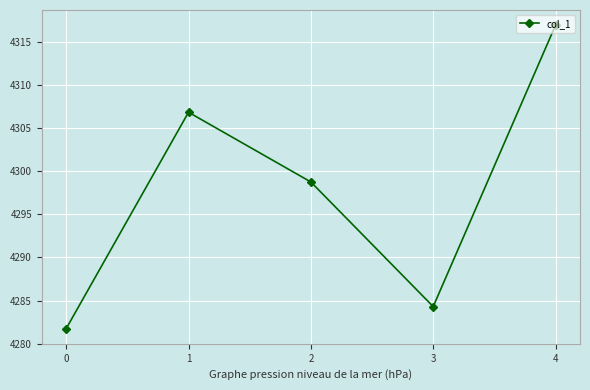

What is the maximum value shown in the chart?

4316.9